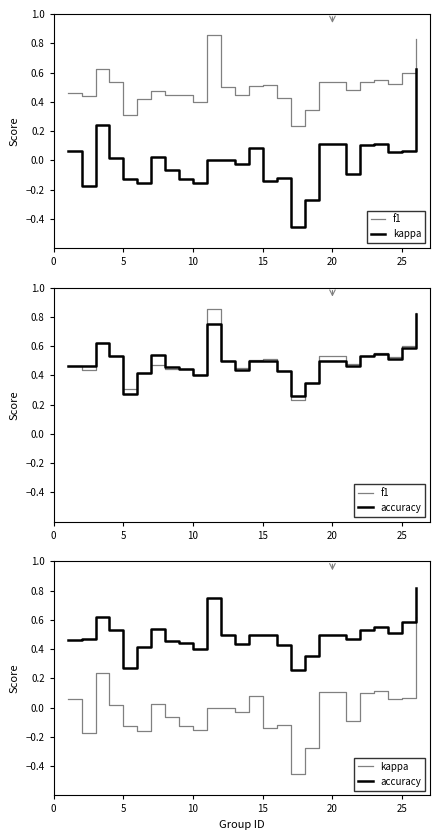

The value of kappa at 18 is 0.0. True or false?

False